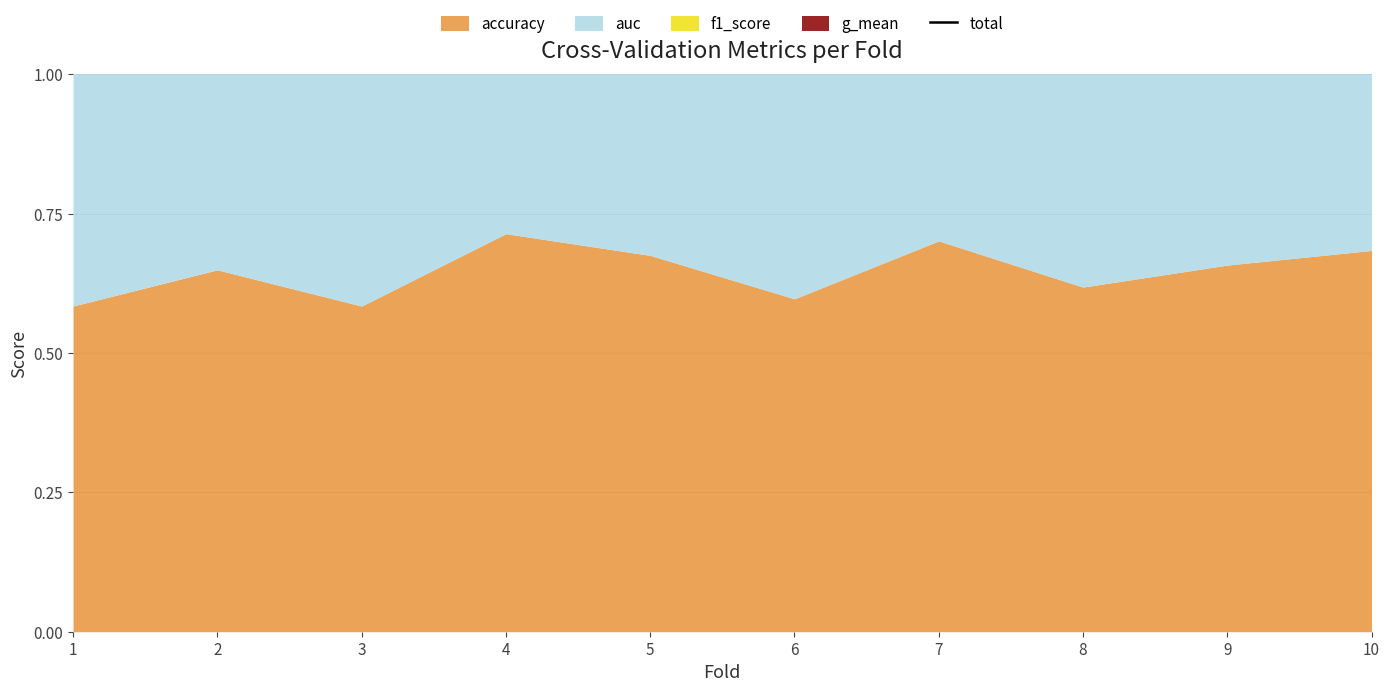

Which label corresponds to the largest value in the chart?

4